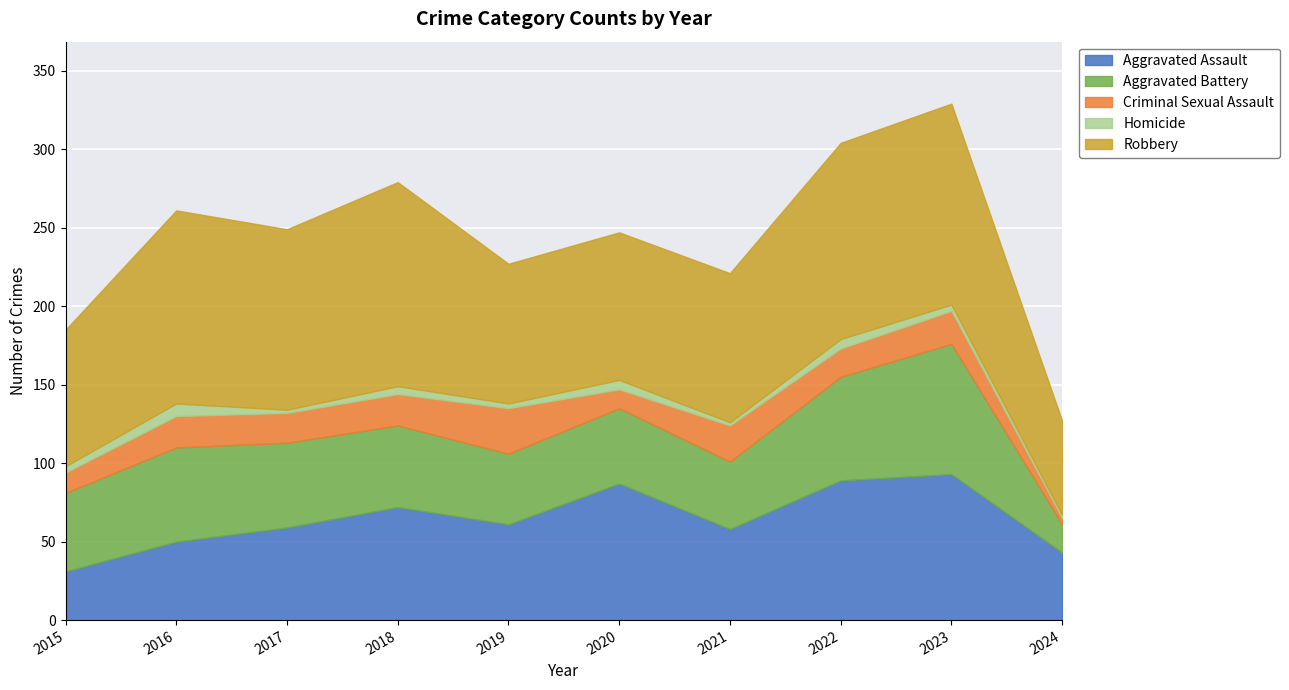

True or false: Aggravated Assault and Robbery intersect in this chart.

False